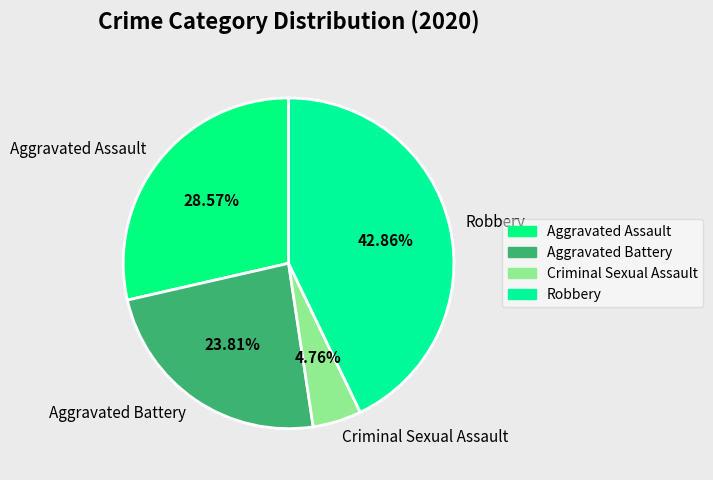

To the nearest percent, what is the difference between the largest and smallest slice percentages?

38%